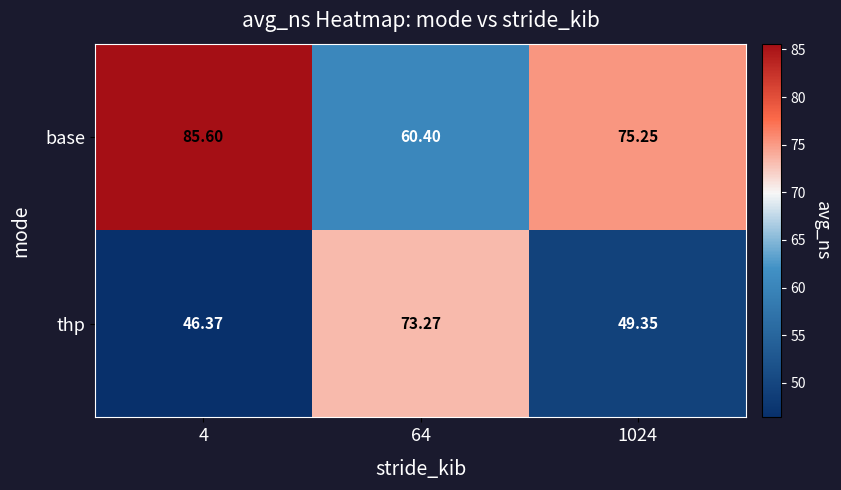

Which series changed the most between 4 and 1024?

base